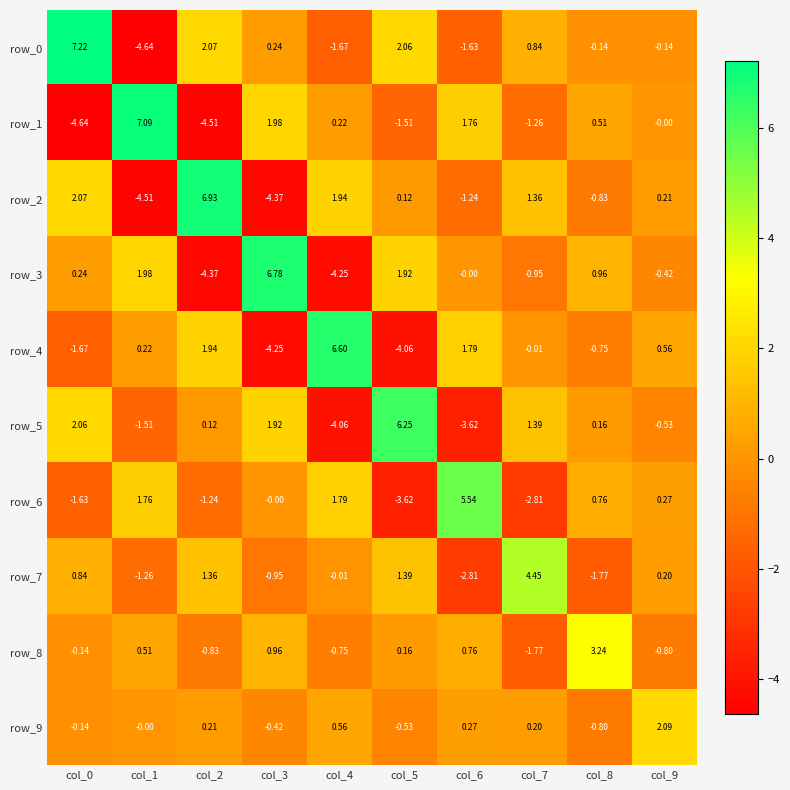

What is the highest value of the row_0 series?

7.2